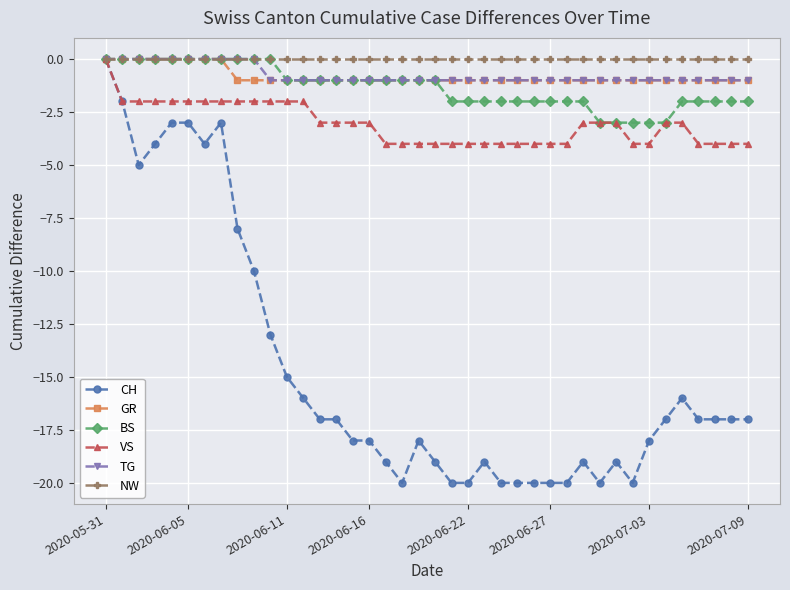

Which series has the largest range (max minus min)?

CH